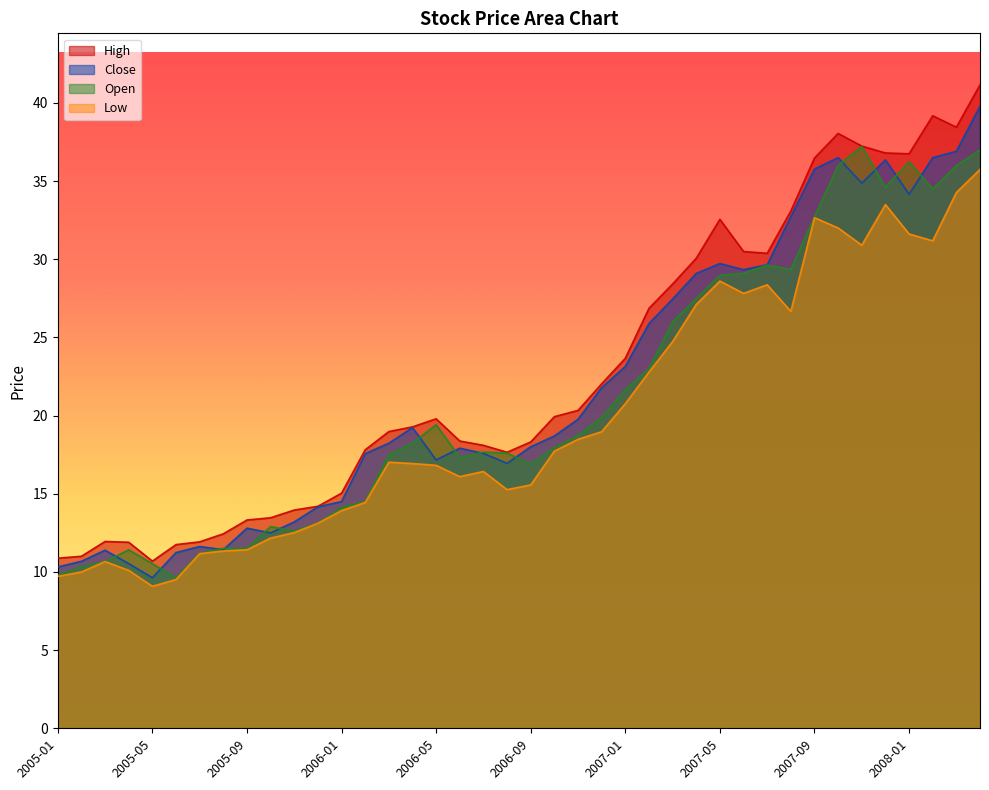

List the labels in order of Close value, smallest first.

2005-05, 2005-01, 2005-04, 2005-02, 2005-06, 2005-03, 2005-08, 2005-07, 2005-10, 2005-09, 2005-11, 2005-12, 2006-01, 2006-08, 2006-05, 2006-02, 2006-07, 2006-06, 2006-09, 2006-03, 2006-10, 2006-04, 2006-11, 2006-12, 2007-01, 2007-02, 2007-03, 2007-04, 2007-06, 2007-07, 2007-05, 2007-08, 2008-01, 2007-11, 2007-09, 2007-12, 2007-10, 2008-02, 2008-03, 2008-04